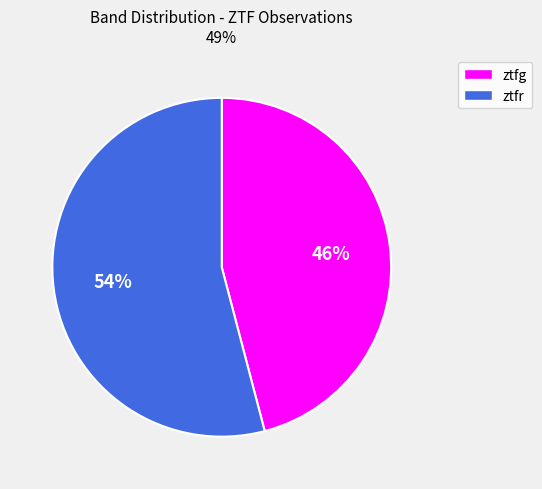

Is the sum of ztfg and ztfr greater than half?

Yes